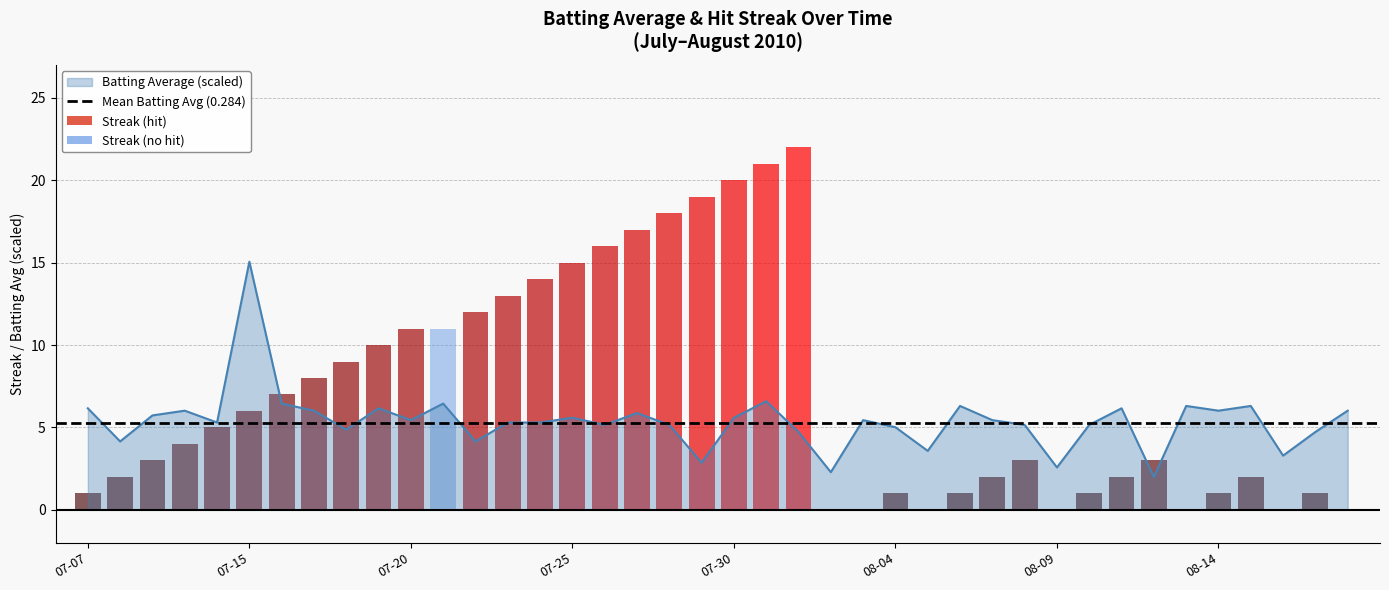

What is the sum of the values at 2010-08-02 and 2010-08-08?

7.4